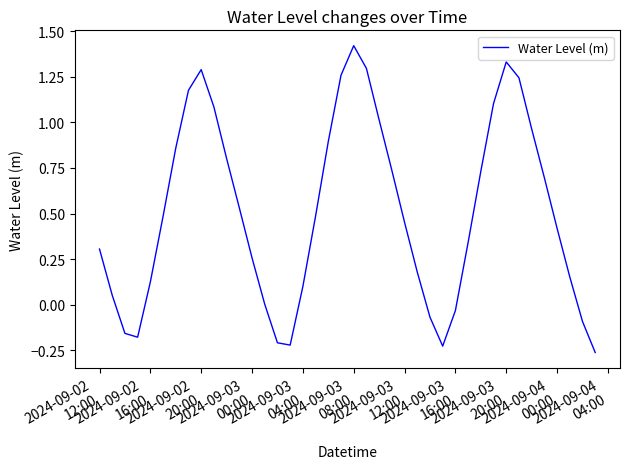

How many interior local valleys (lower than both neighbors) does the data have?

3